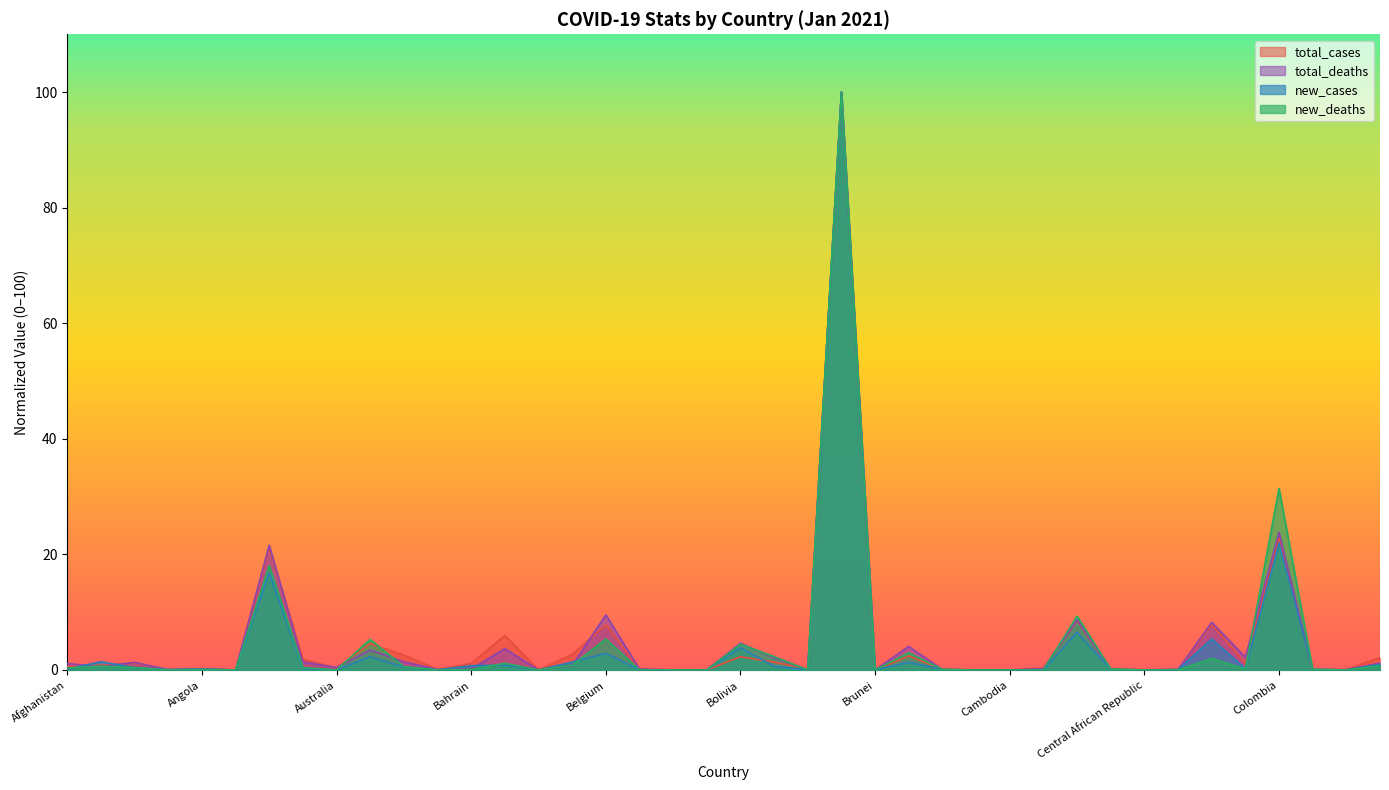

True or false: new_cases and total_cases intersect in this chart.

True